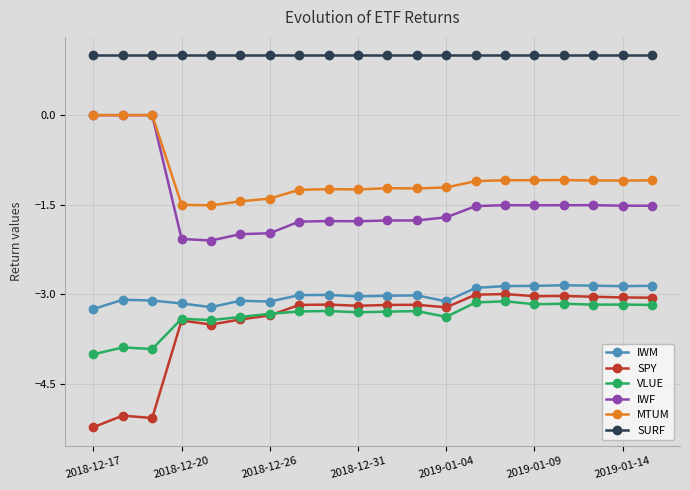

Which series has the largest total across all categories?

SURF